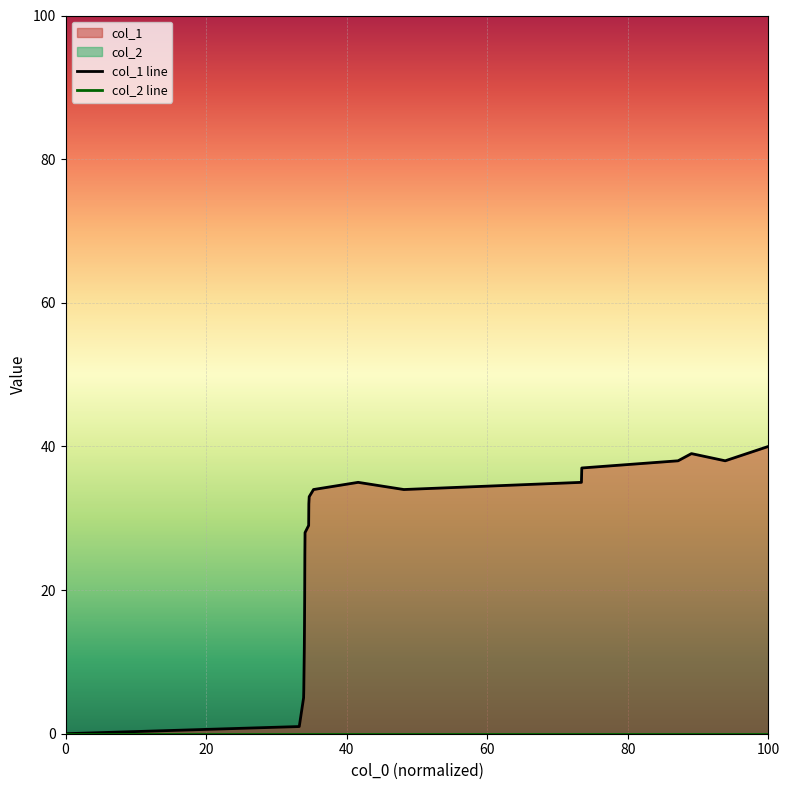

How many positive values does the col_1 line series have?

20